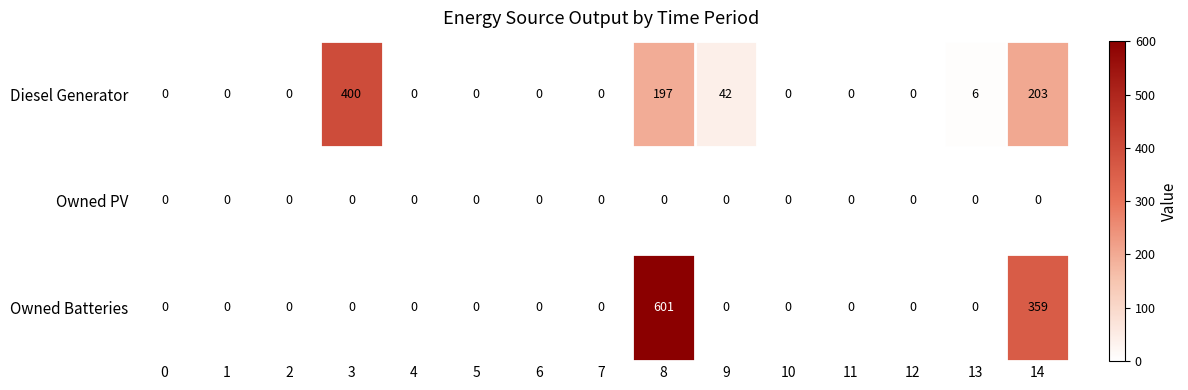

True or false: Owned PV has a value of 0 at 10.

True